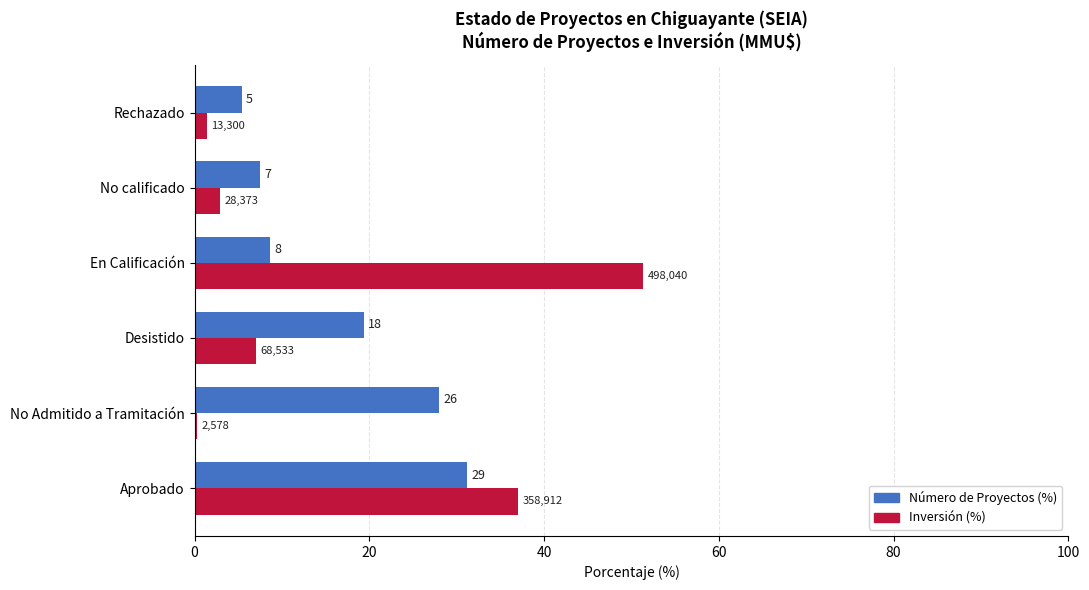

What are all the series names shown in the legend?

Número de Proyectos (%), Inversión (%)